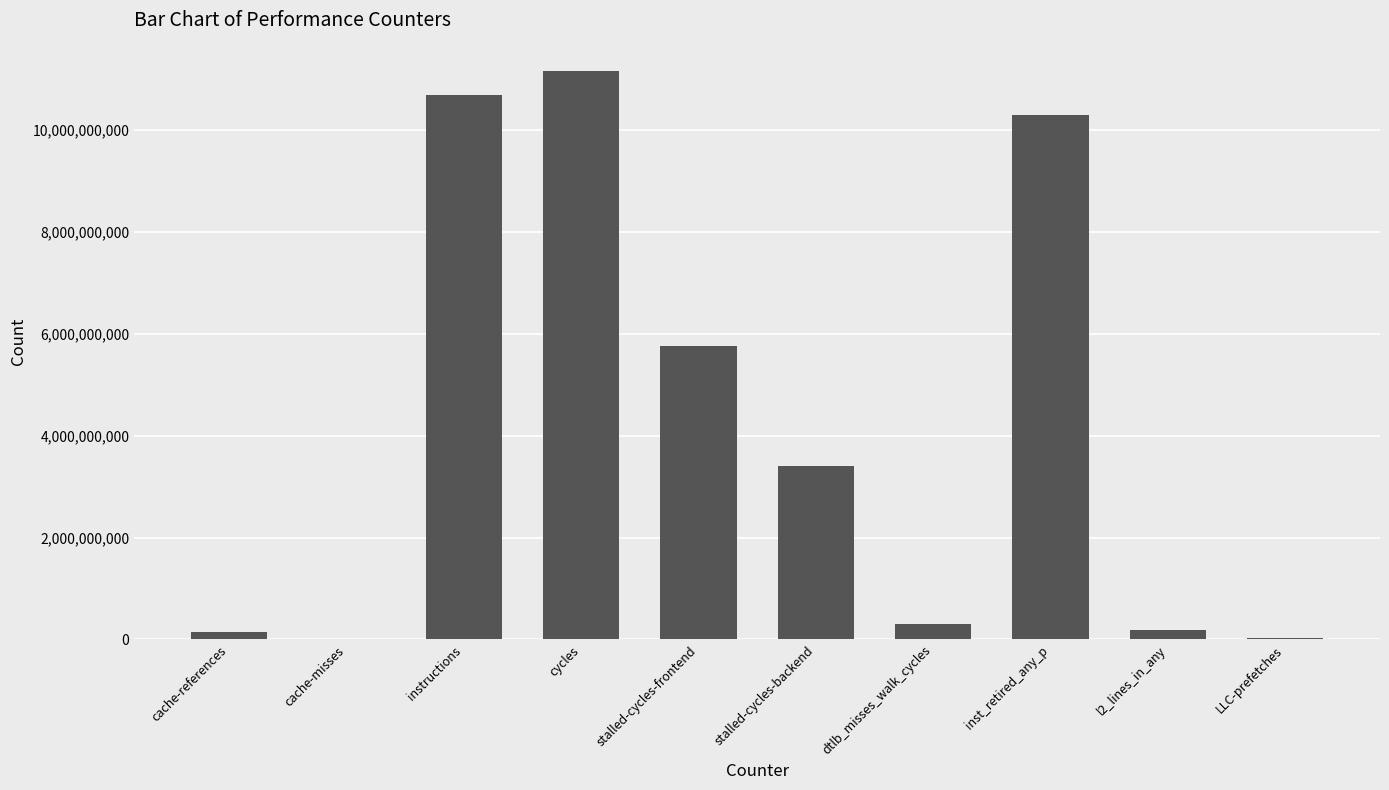

What is the sum of all values?

41951115606